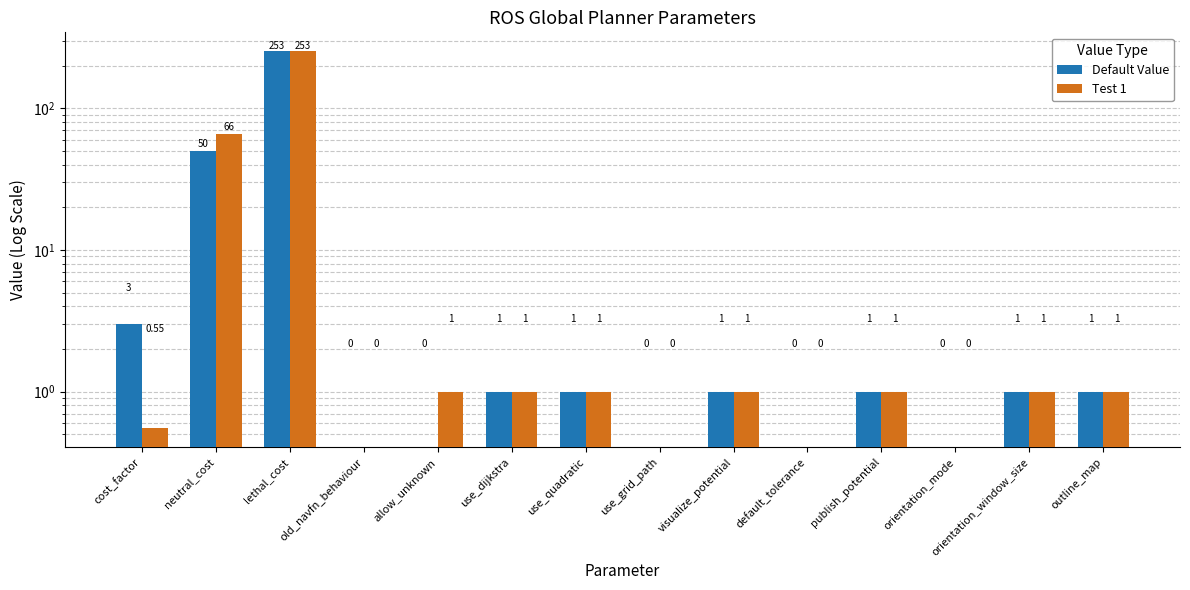

True or false: Test 1 has a value of 0.6 at allow_unknown.

False